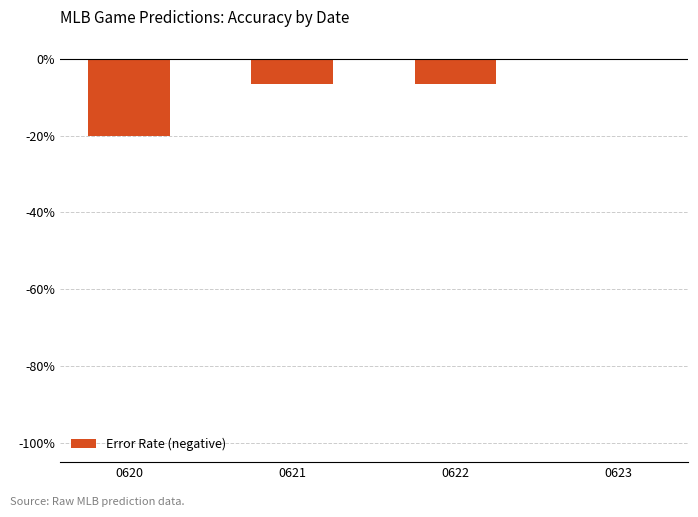

Are the bars horizontal?

No